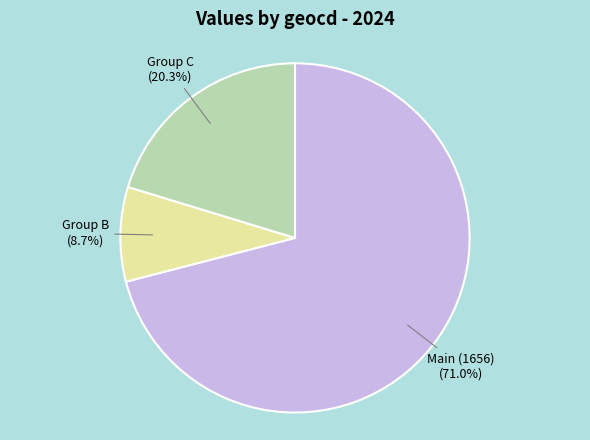

Which category has the biggest portion of the pie?

Main (1656) (71.0%)